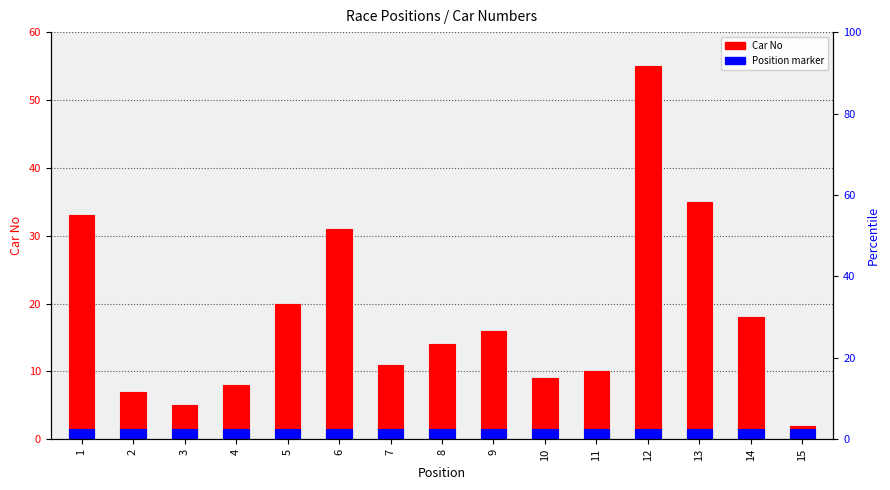

Count the number of data series in this chart.

2